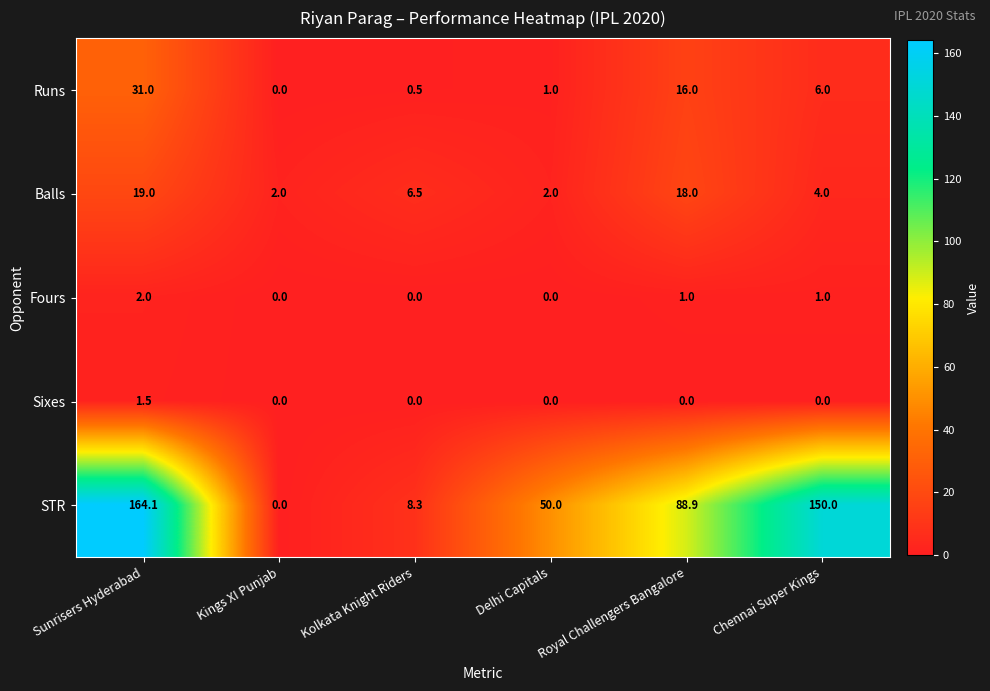

Count the Fours values in the range 0 to 1.

5